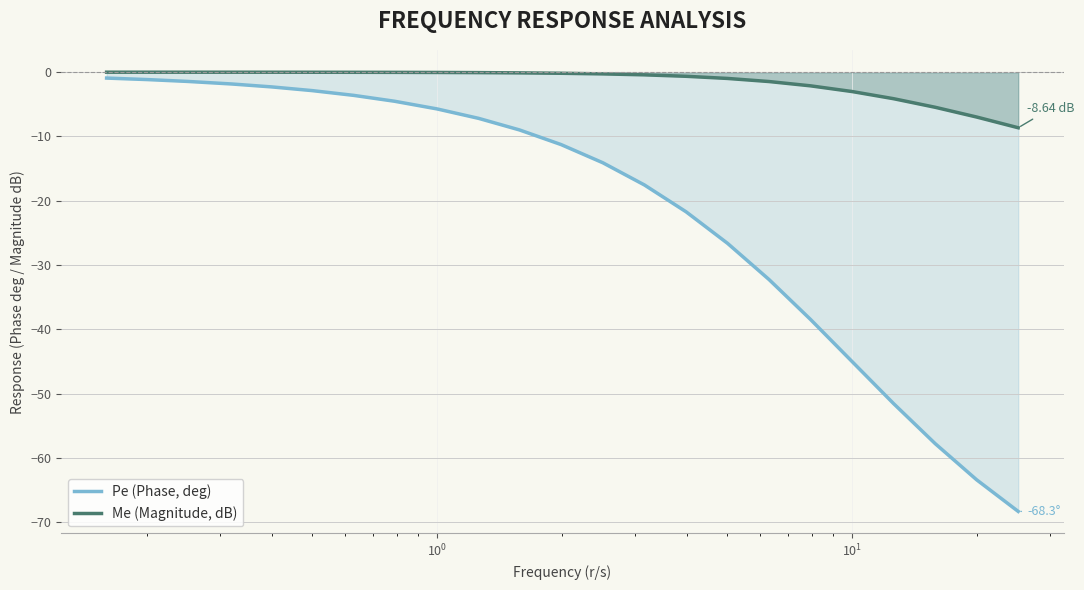

What is the difference between the maximum and second lowest values in the Pe (Phase, deg) series?

62.5